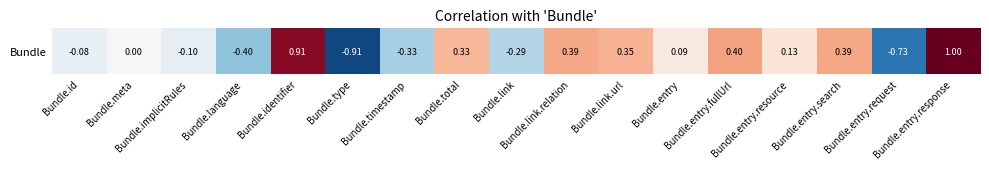

What is the minimum value shown in the chart?

-0.9